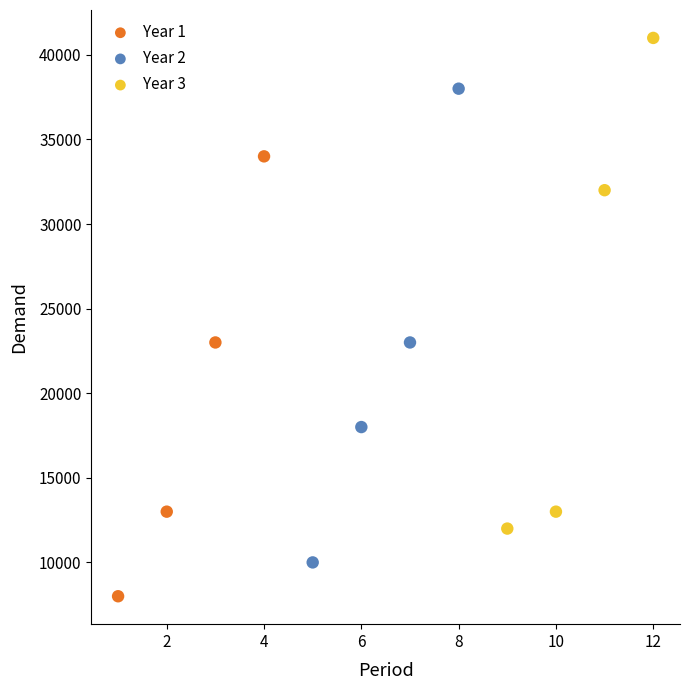

Which series has the widest spread of Y values?

Year 3